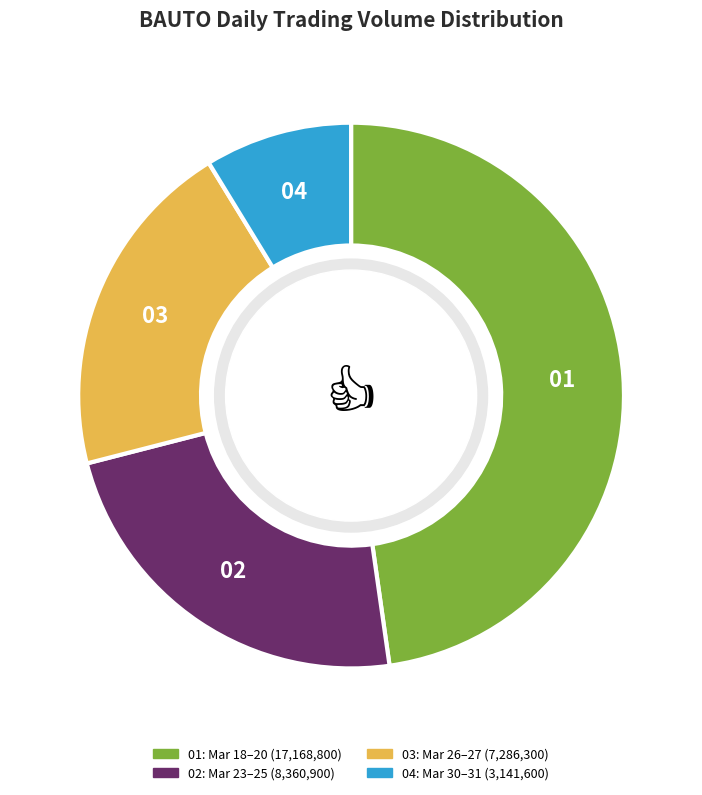

Is there any slice that represents more than half of the pie?

No